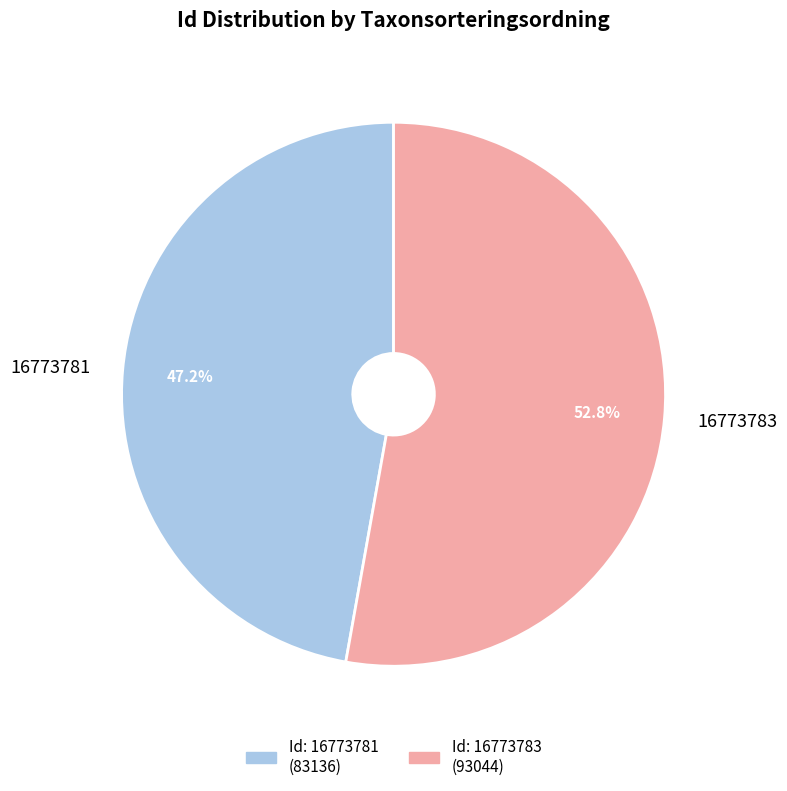

Which category has the biggest portion of the pie?

16773783